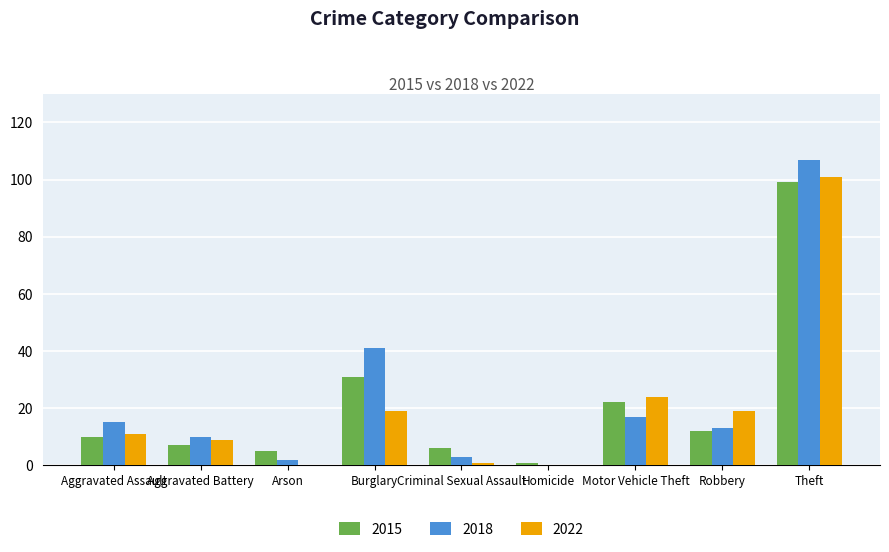

Which series has the widest spread of values?

2018